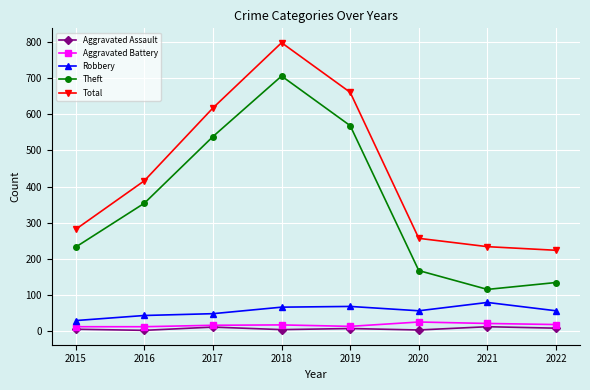

Which series has the largest total across all categories?

Total